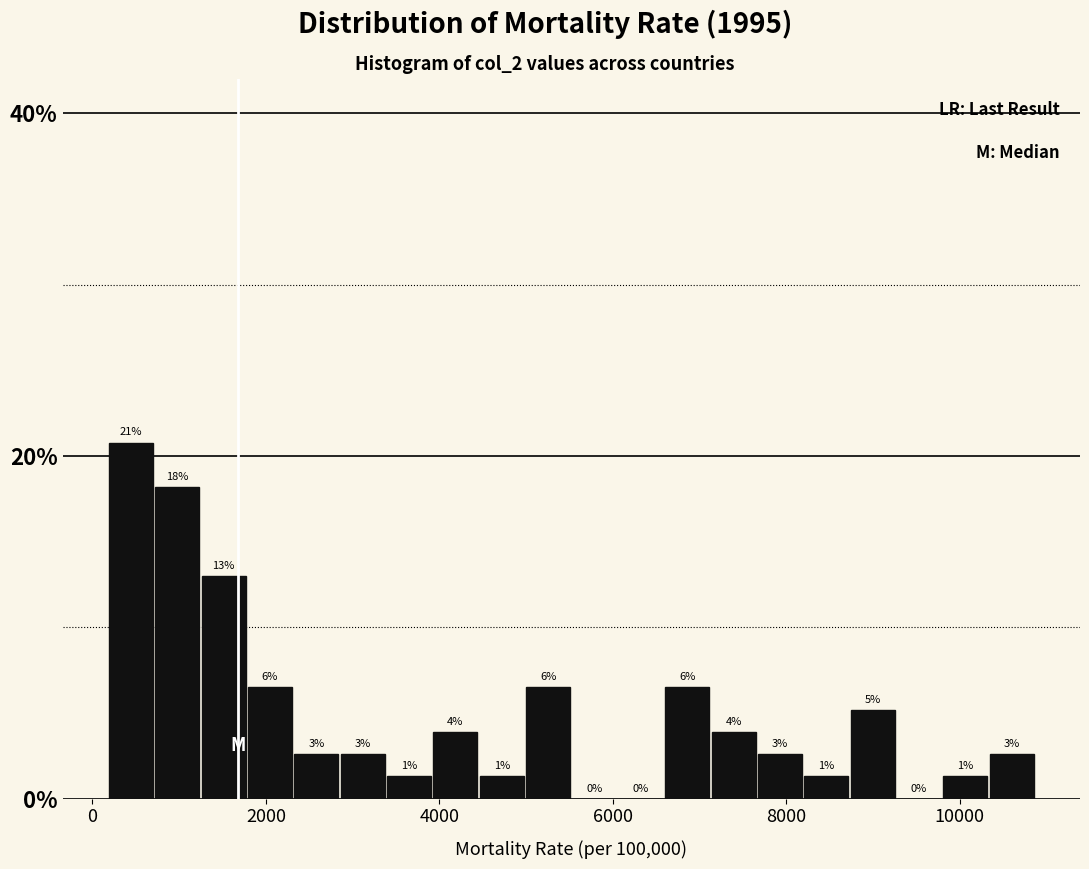

Read against the x-axis, roughly where is the centre of the tallest bar?

400